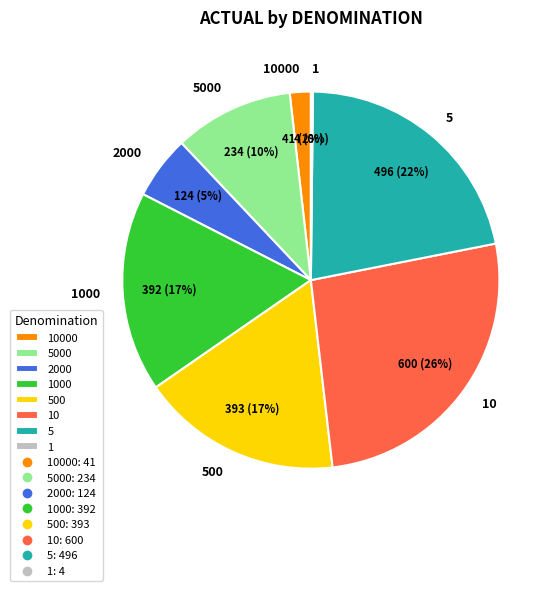

To the nearest percent, what is the combined percentage of 5 and 5000?

32%